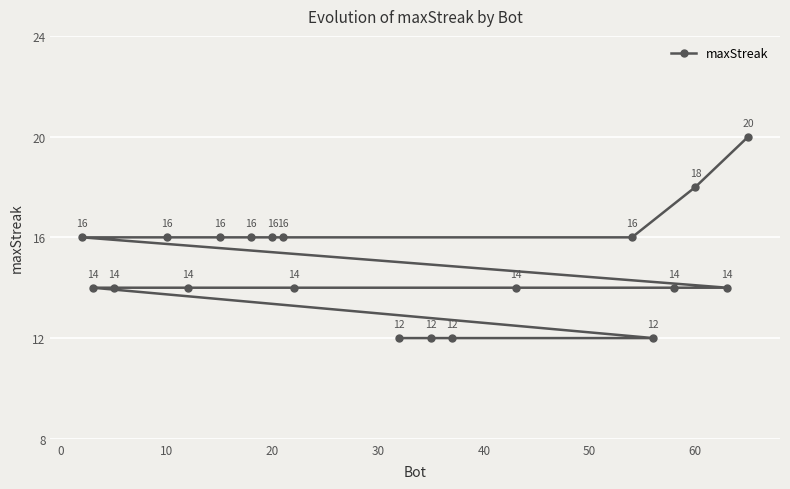

Is it true that the value at 10 is 9?

False